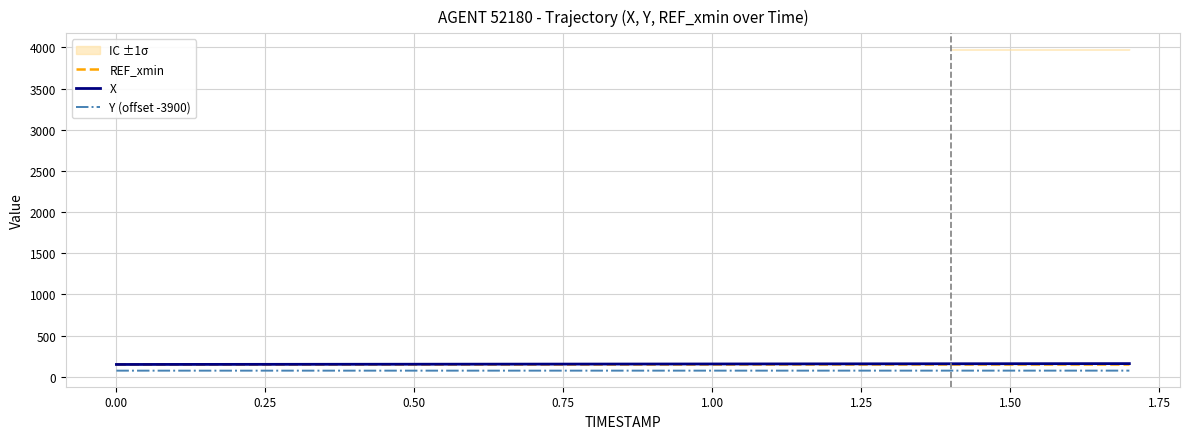

True or false: Y (offset -3900) and X cross at least once.

False